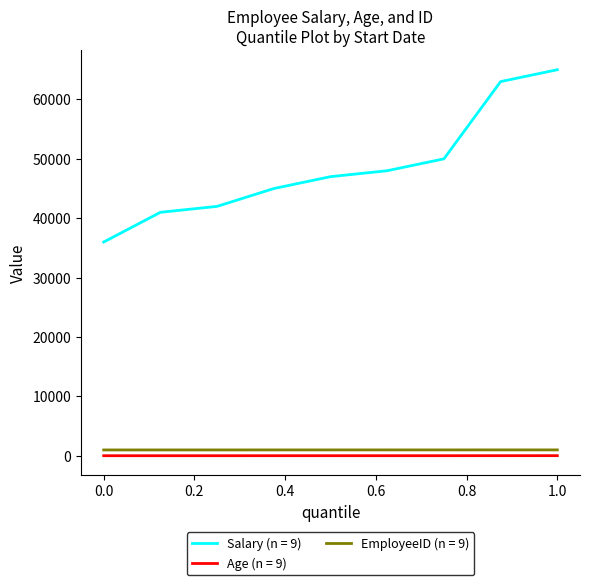

Which series has the largest total across all categories?

Salary (n = 9)